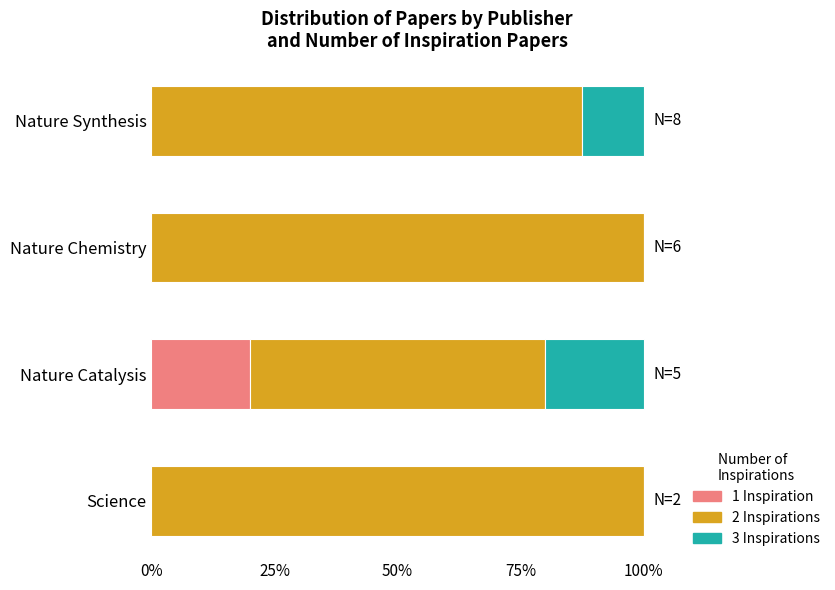

What is the total value across all series at Nature Catalysis?

100.0